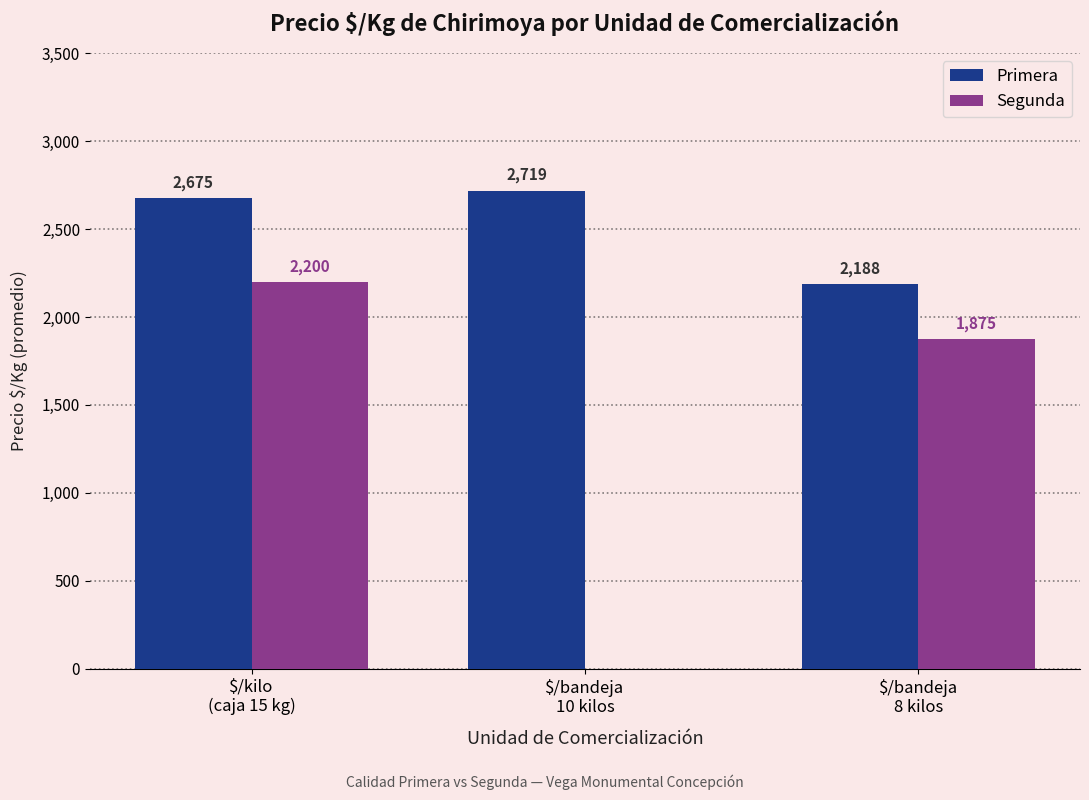

Reading right to left, extract all data points from this chart.

Primera: 2188	2719	2675
Segunda: 1875	0	2200